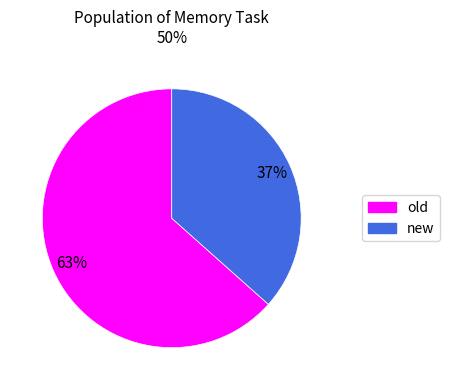

To the nearest percent, what percentage of the pie is new?

37%